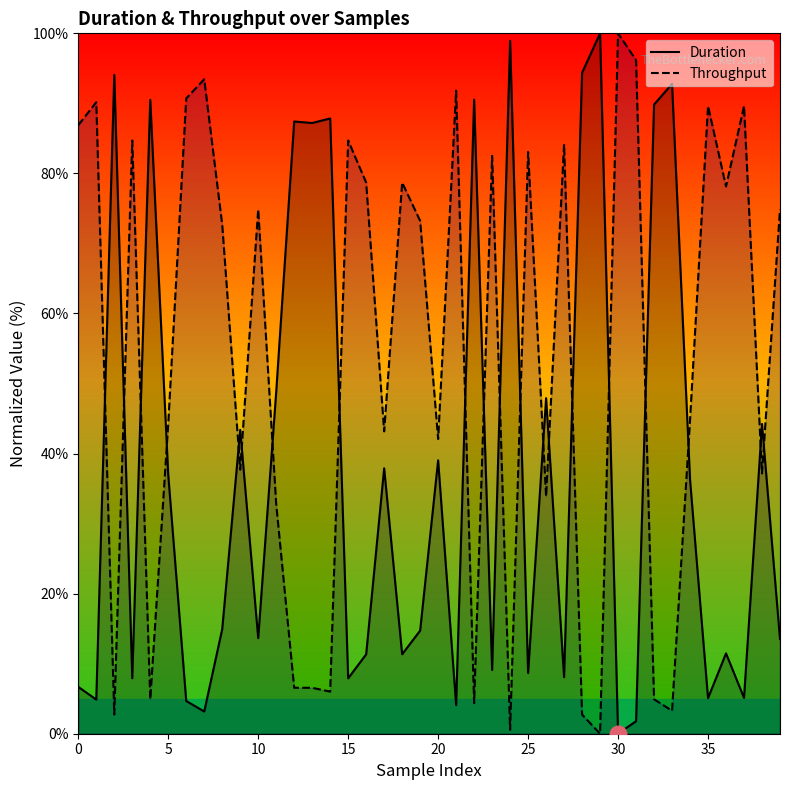

How many data points in Throughput are above 73?

20